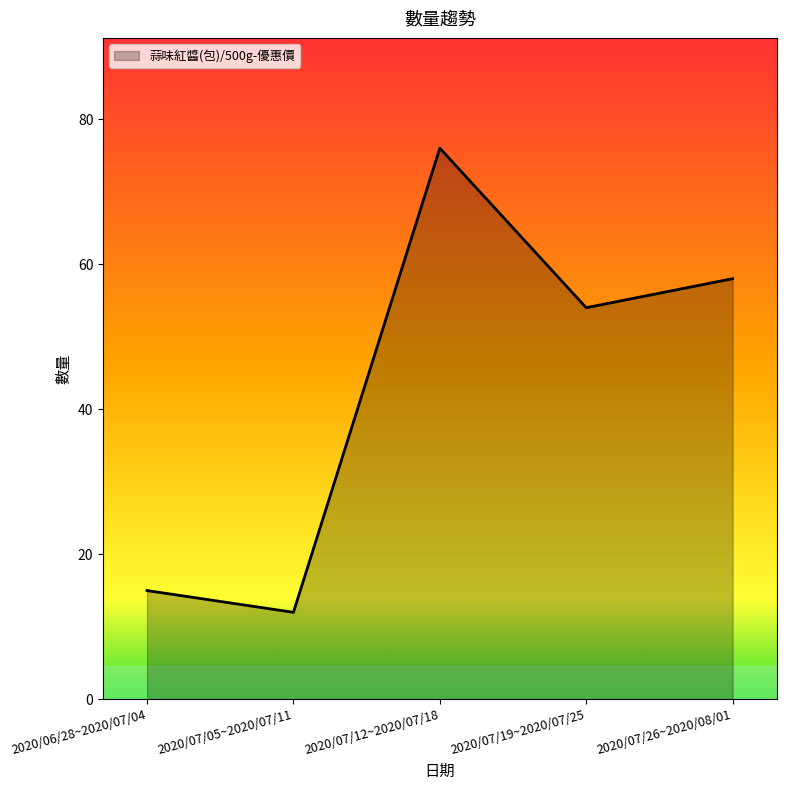

What is the maximum value shown in the chart?

76